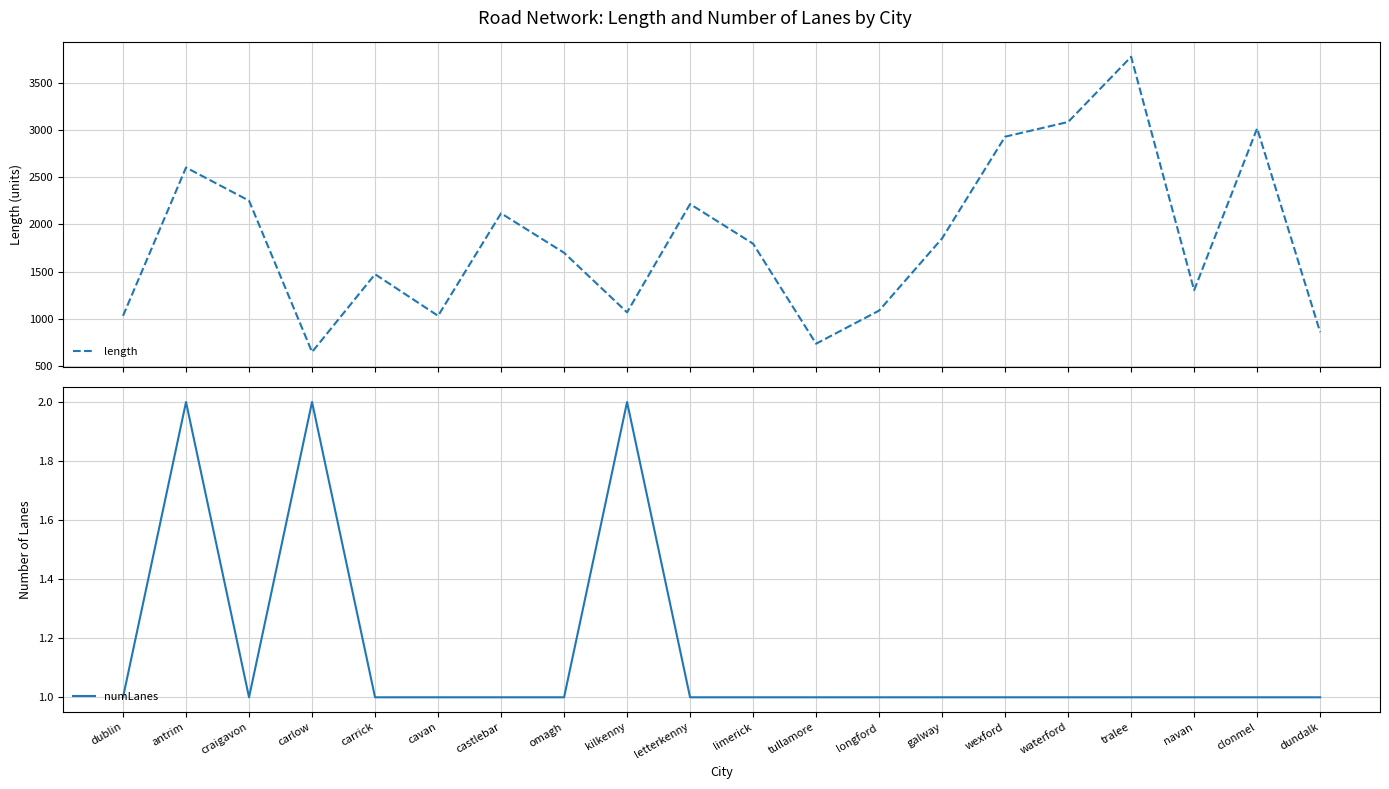

At which label does length reach its minimum?

carlow